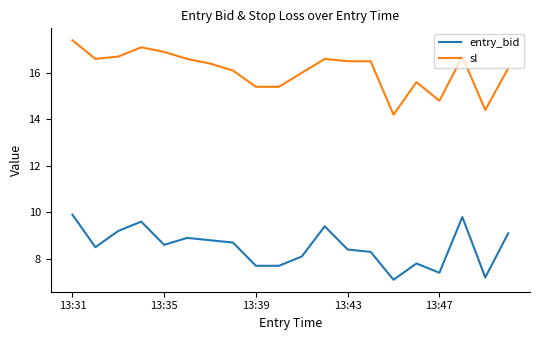

Which series has the largest range (max minus min)?

sl